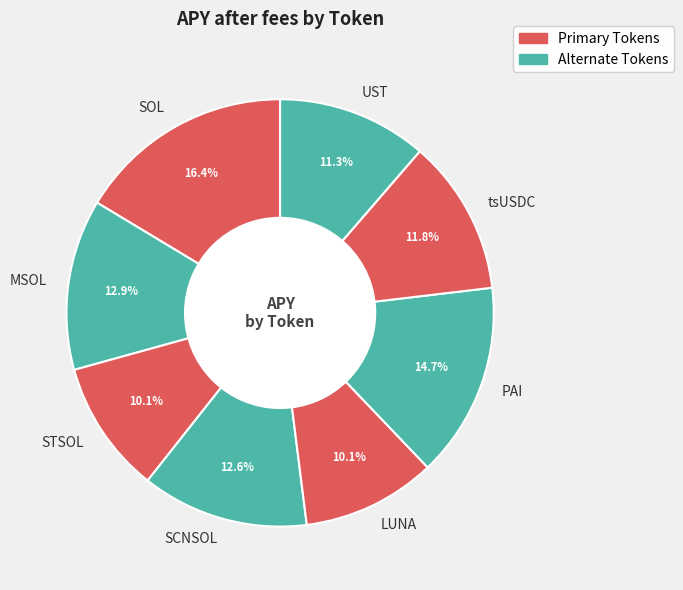

Does STSOL account for over 50% of the chart?

No